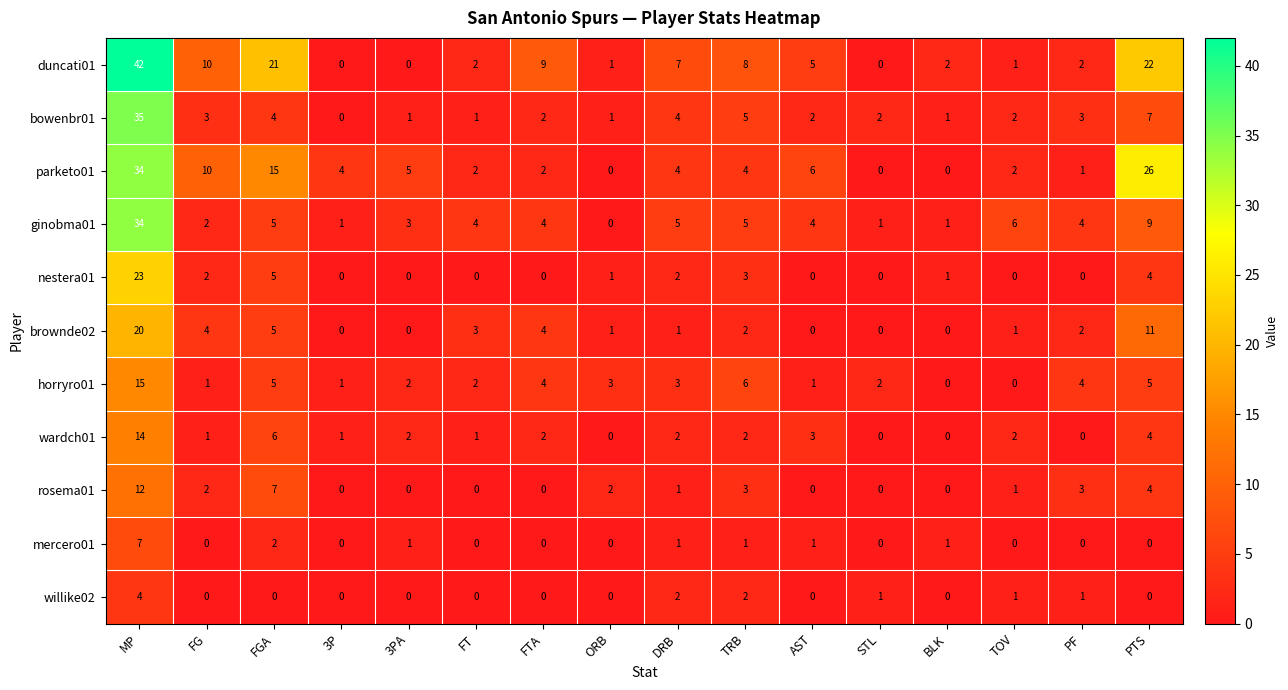

What is the average value of the parketo01 series?

7